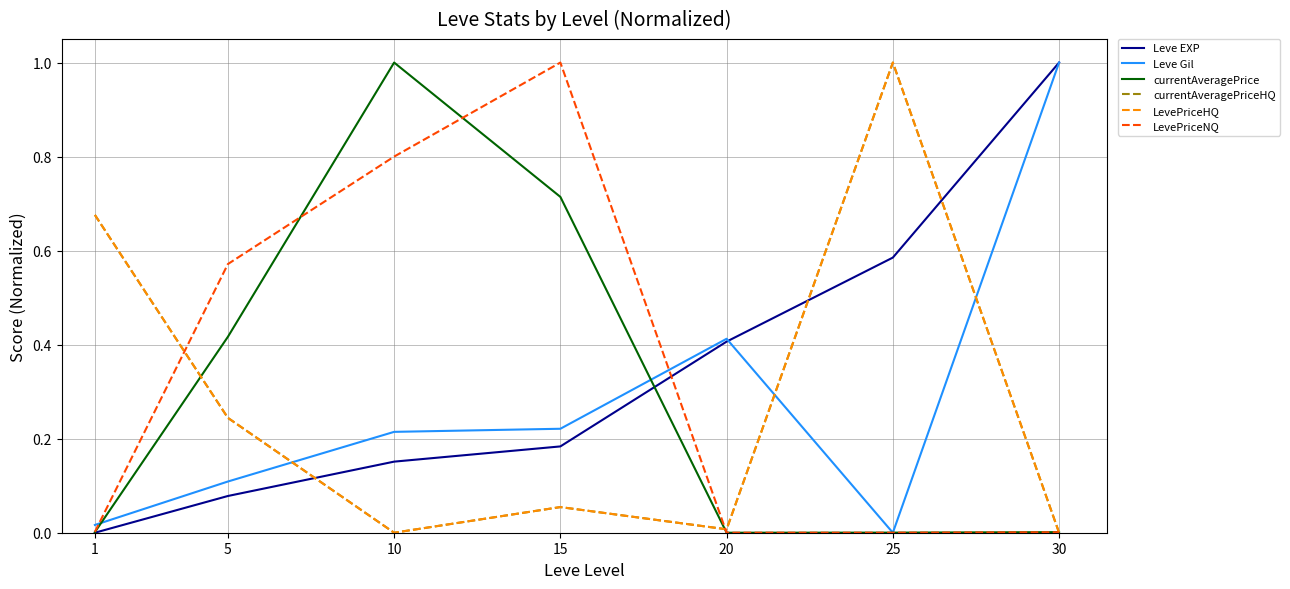

Reading left to right, what are all the values shown in this chart?

Leve EXP: 0.0	0.1	0.2	0.2	0.4	0.6	1.0
Leve Gil: 0.0	0.1	0.2	0.2	0.4	0.0	1.0
currentAveragePrice: 0.0	0.4	1.0	0.7	0.0	0.0	0.0
currentAveragePriceHQ: 0.7	0.2	0.0	0.1	0.0	1.0	0.0
LevePriceHQ: 0.7	0.2	0.0	0.1	0.0	1.0	0.0
LevePriceNQ: 0.0	0.6	0.8	1.0	0.0	0.0	0.0